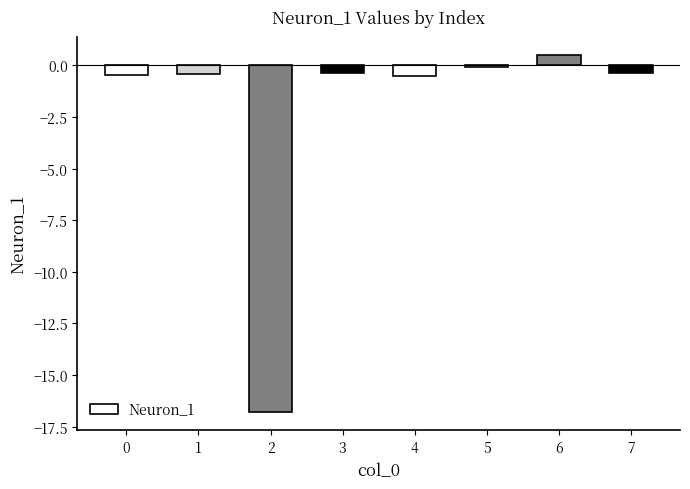

The chart shows a value of -0.5 at 4. True or false?

True